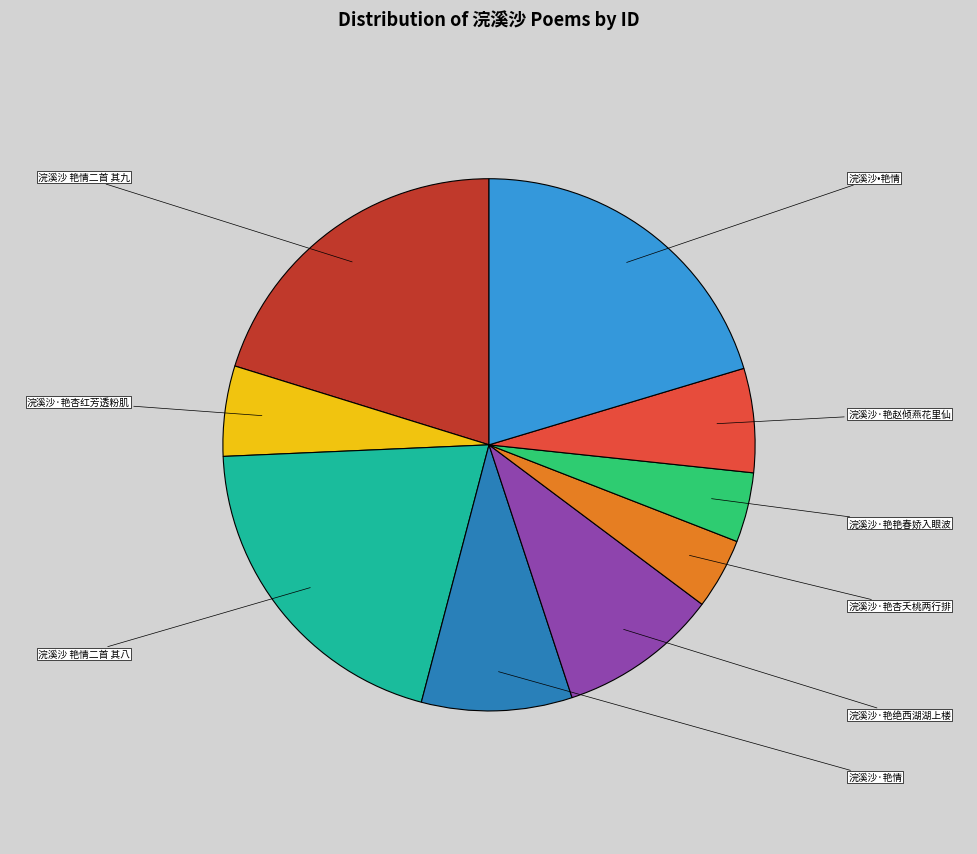

Is it true that 浣溪沙·艳情 is 9% of the pie?

True